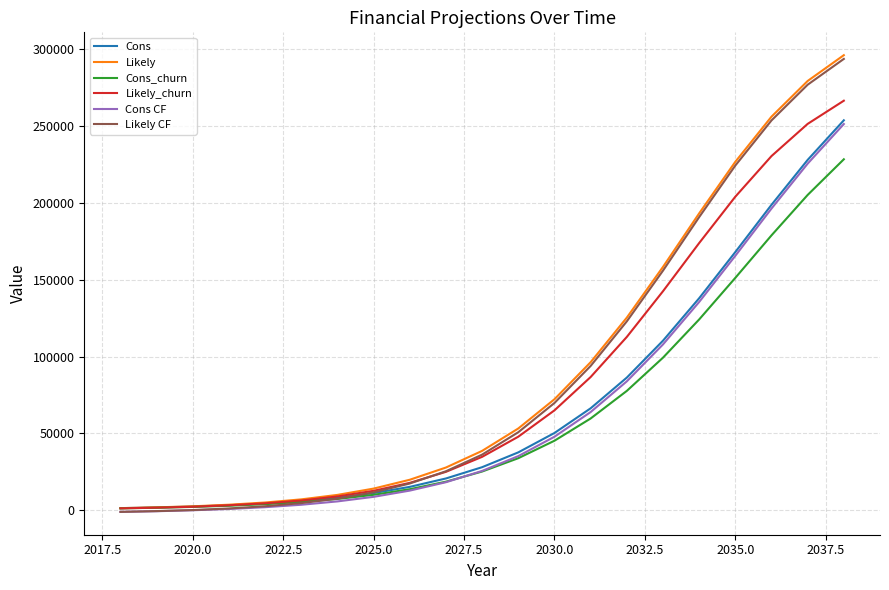

What is the maximum value shown in the chart?

296280.0